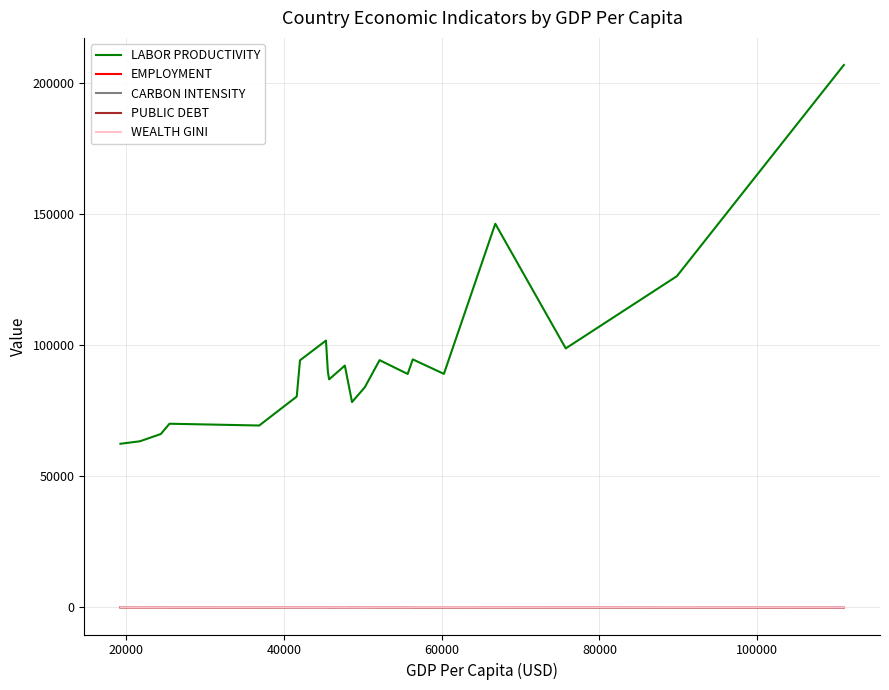

What is the greatest value displayed?

206734.0